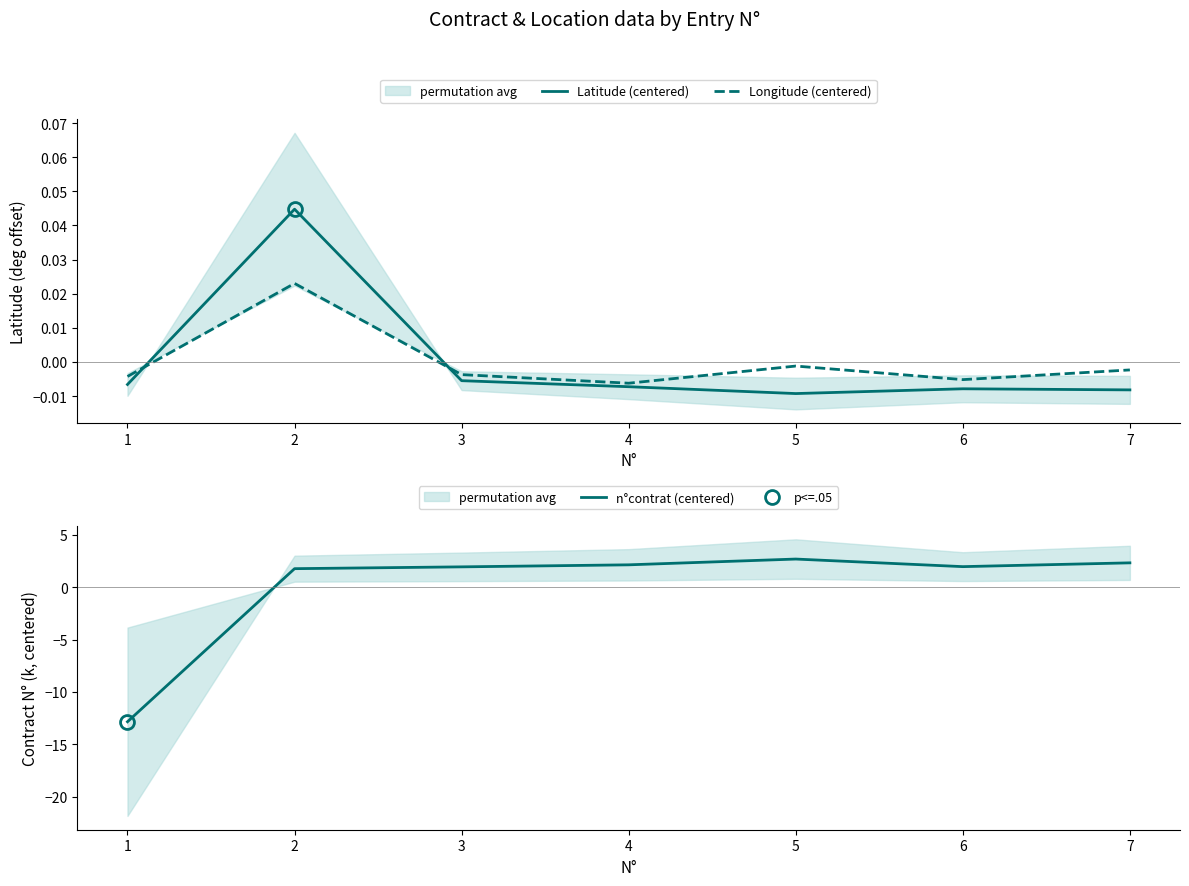

What are all the series names shown in the legend?

Latitude (centered), Longitude (centered), n°contrat (centered)